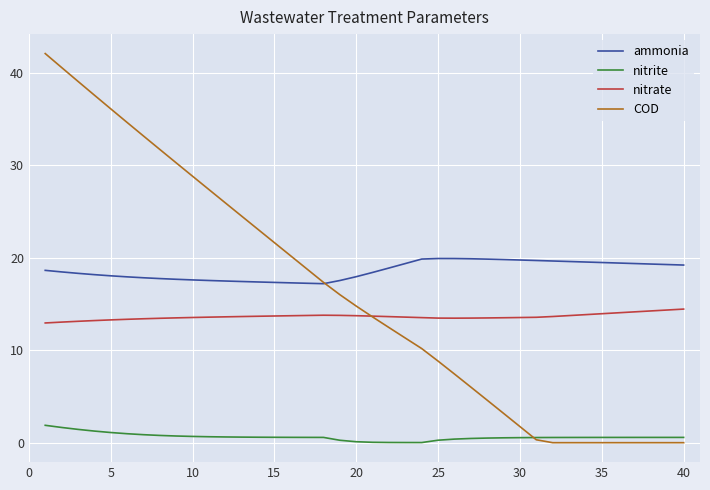

Which series has the largest range (max minus min)?

COD